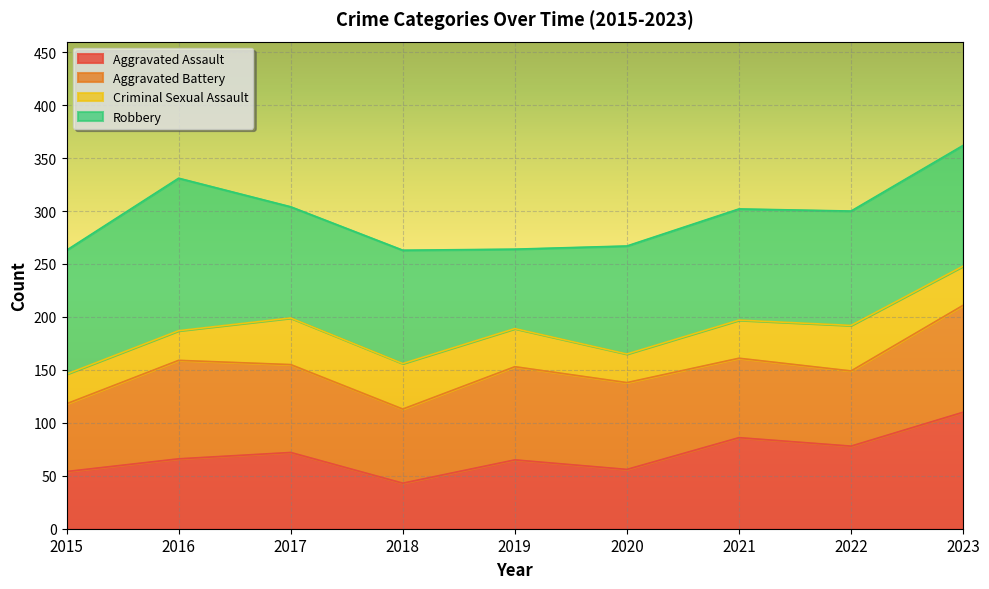

Which category has the lowest value in the Aggravated Assault series?

2018